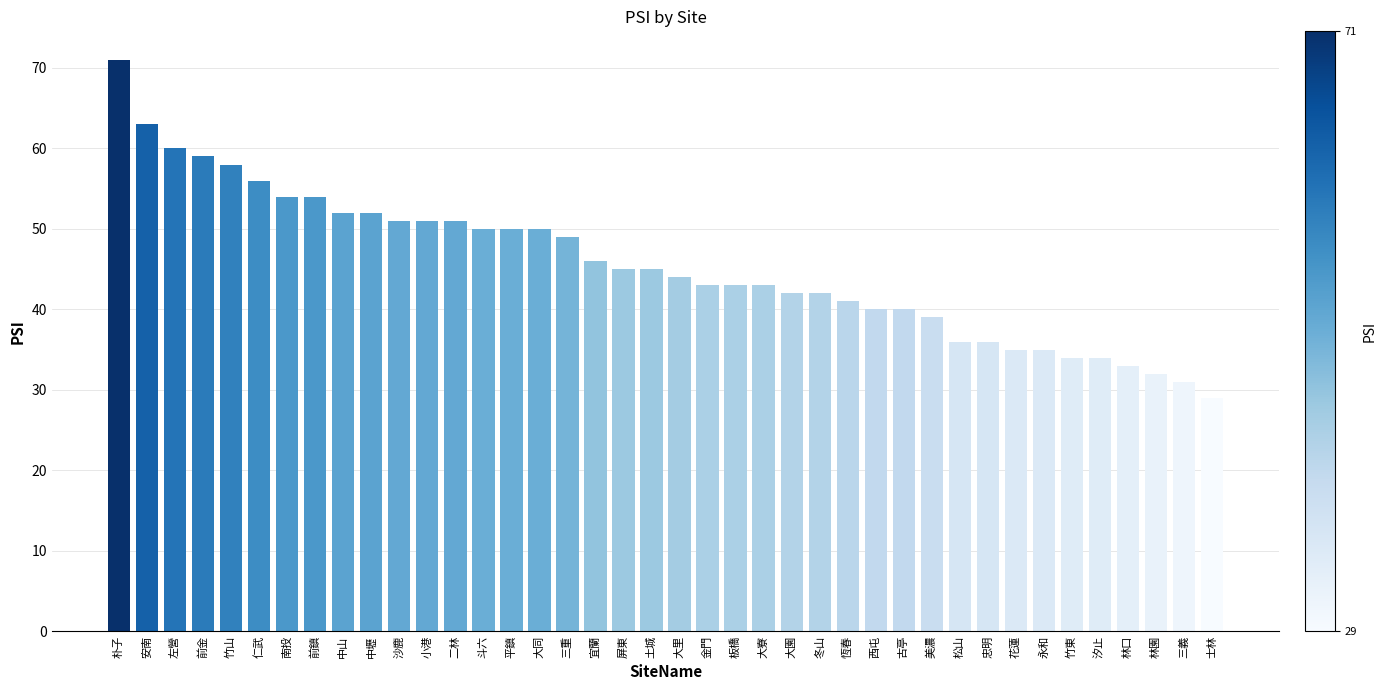

What is the ratio of the value at 斗六 to the value at 竹東?

1.5